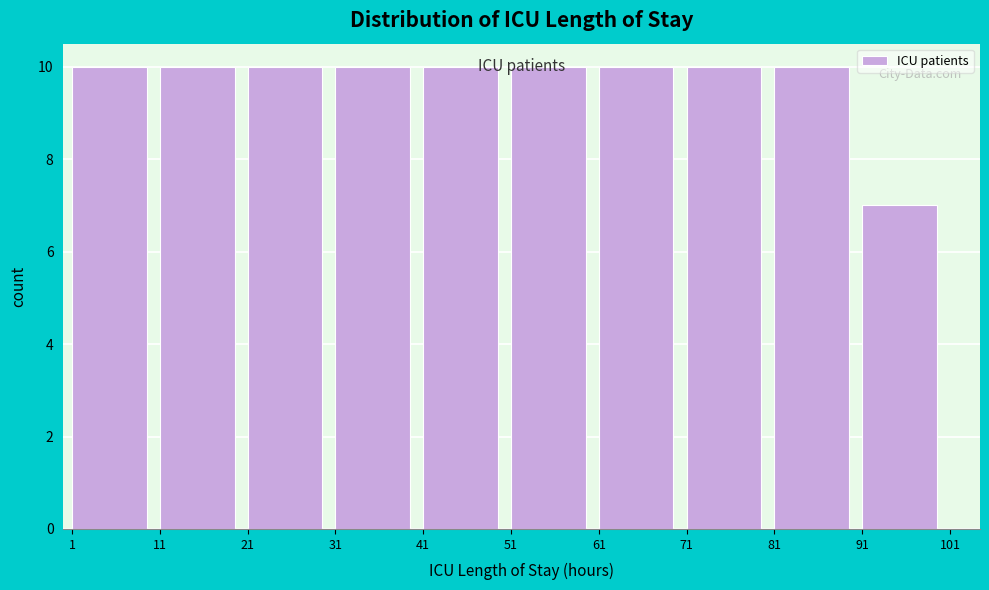

Reading left to right, list every bar in this chart as the range it spans on the x-axis followed by its height. The values are not printed on the chart, so give them approximately, as read against the axis.

1 to 11: 10
11 to 21: 10
21 to 31: 10
31 to 41: 10
41 to 51: 10
51 to 61: 10
61 to 71: 10
71 to 81: 10
81 to 91: 10
91 to 101: 7